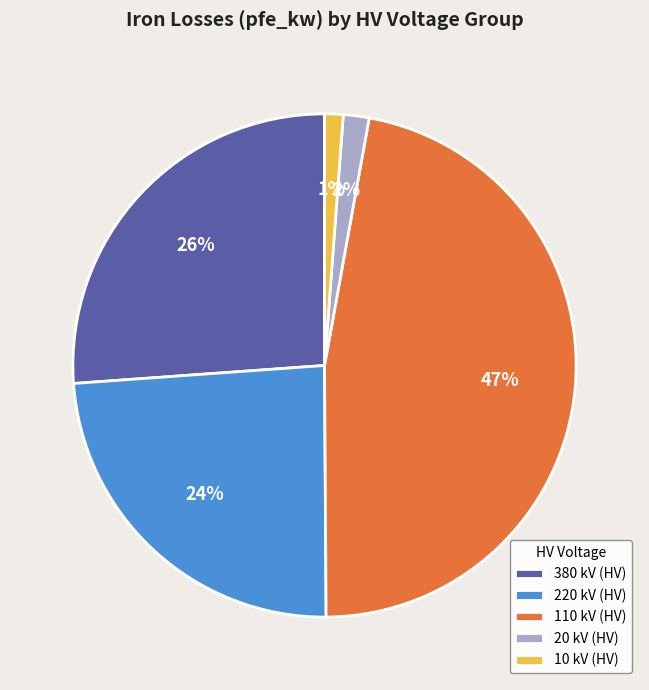

Which category has the biggest portion of the pie?

110 kV (HV)